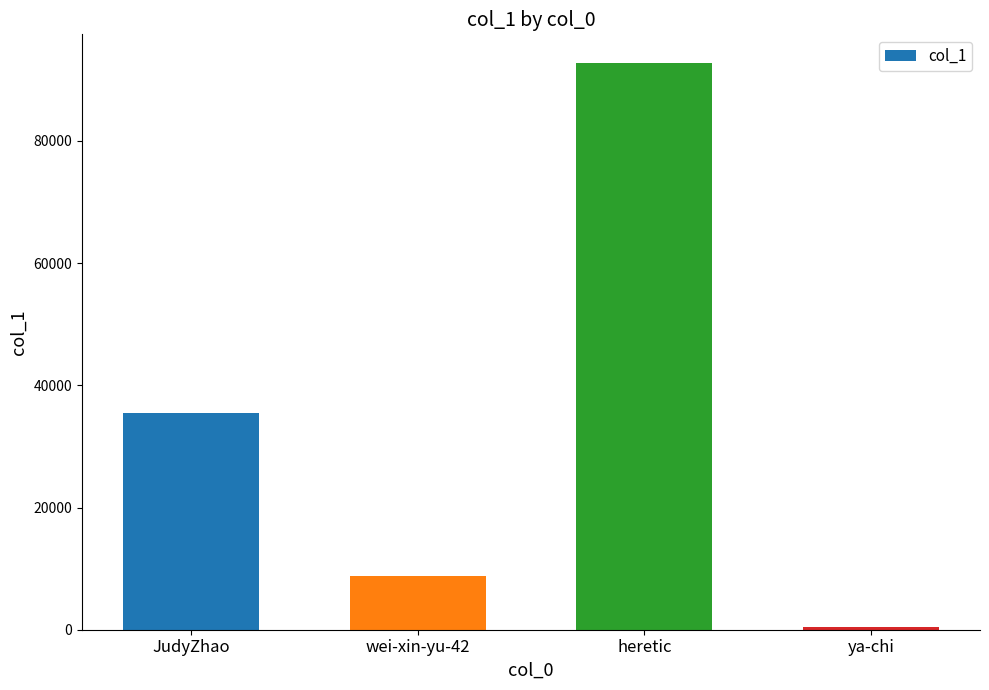

Count the number of categories in the chart.

4